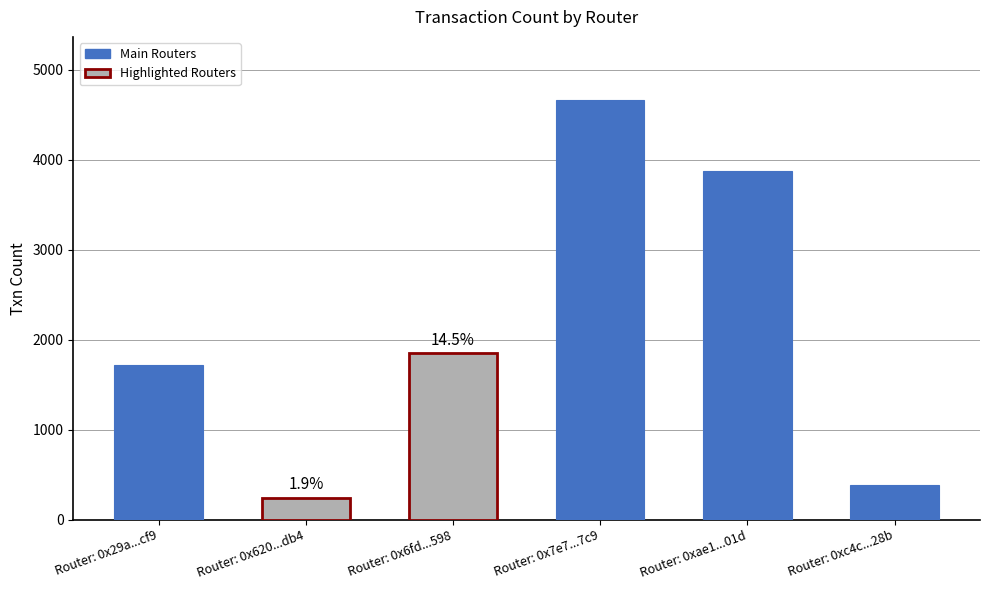

Reading left to right, list all the values displayed in this chart.

Router: 0x29a...cf9=1723	Router: 0x620...db4=242	Router: 0x6fd...598=1848	Router: 0x7e7...7c9=4665	Router: 0xae1...01d=3879	Router: 0xc4c...28b=386